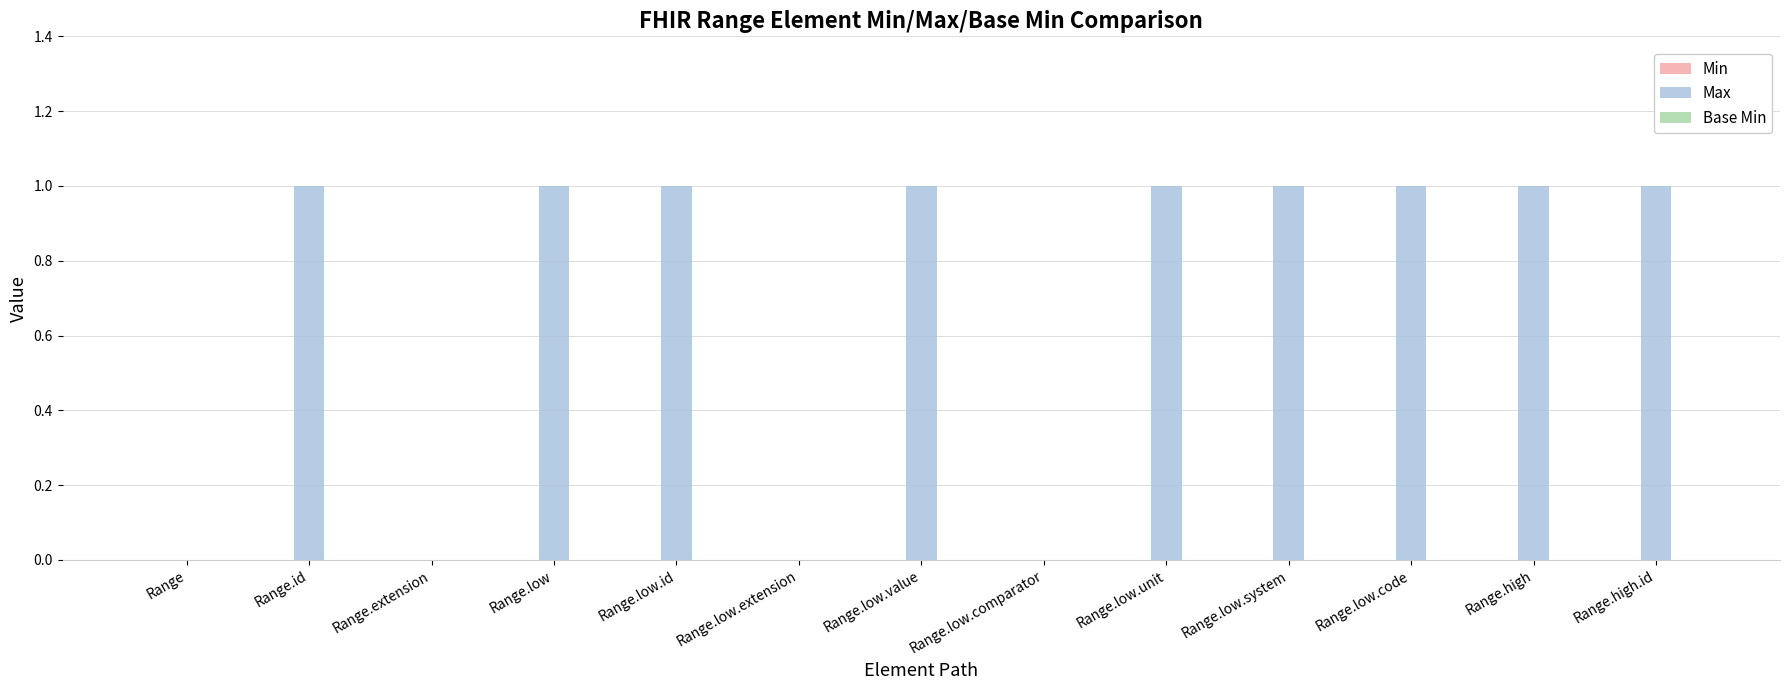

What is the sum of all values?

9